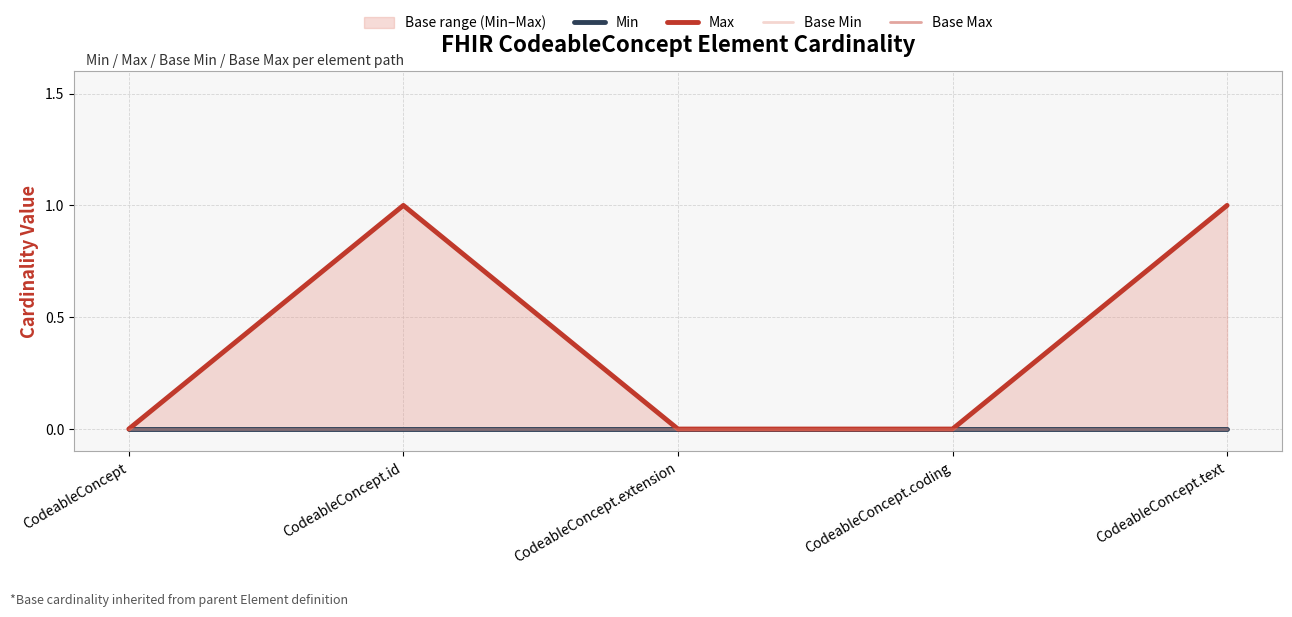

Which series has the largest total across all categories?

Max